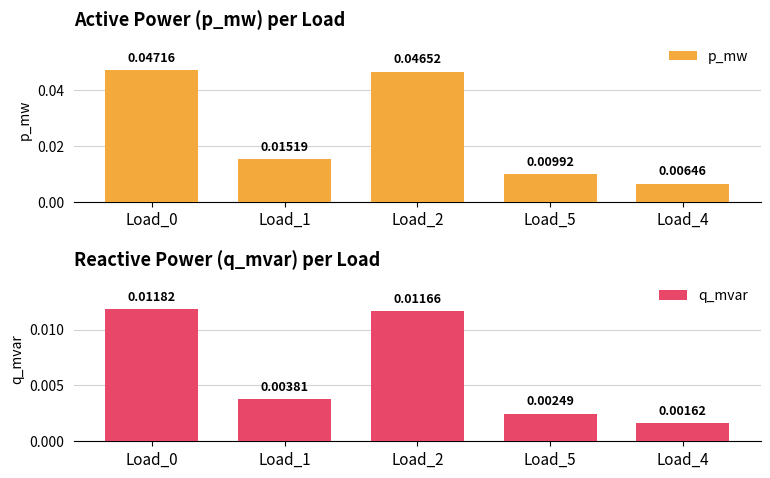

Which series has the widest spread of values?

p_mw